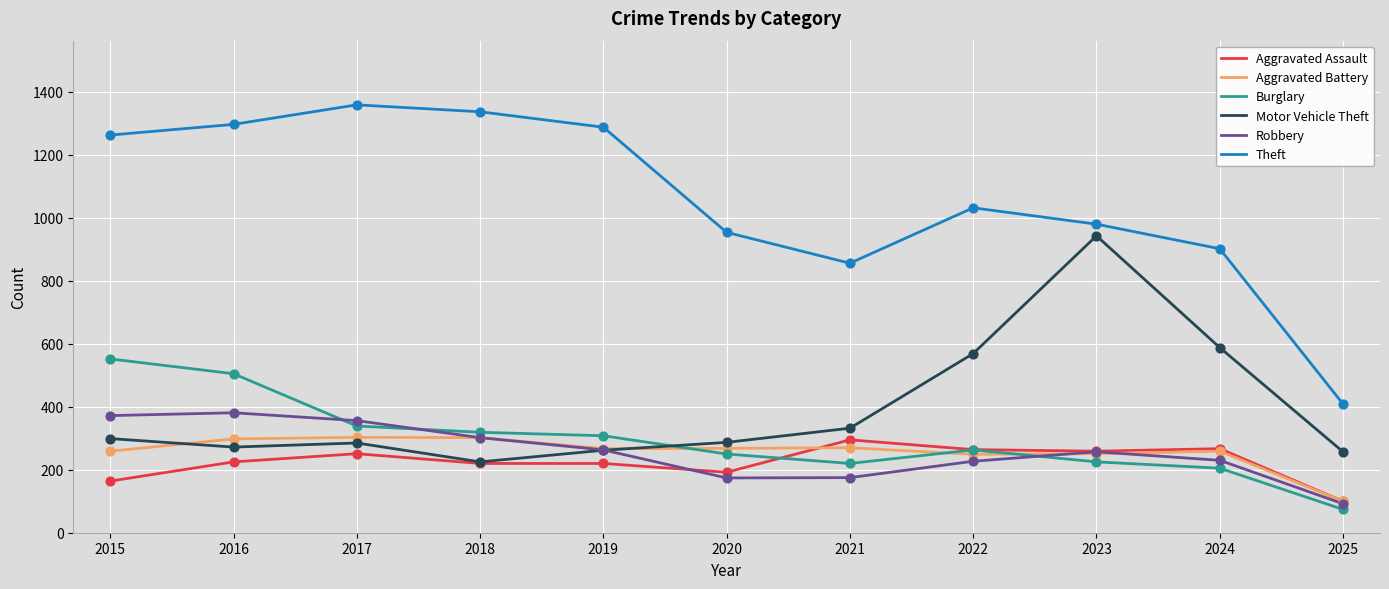

What is the total value across all series at 2025?

1032